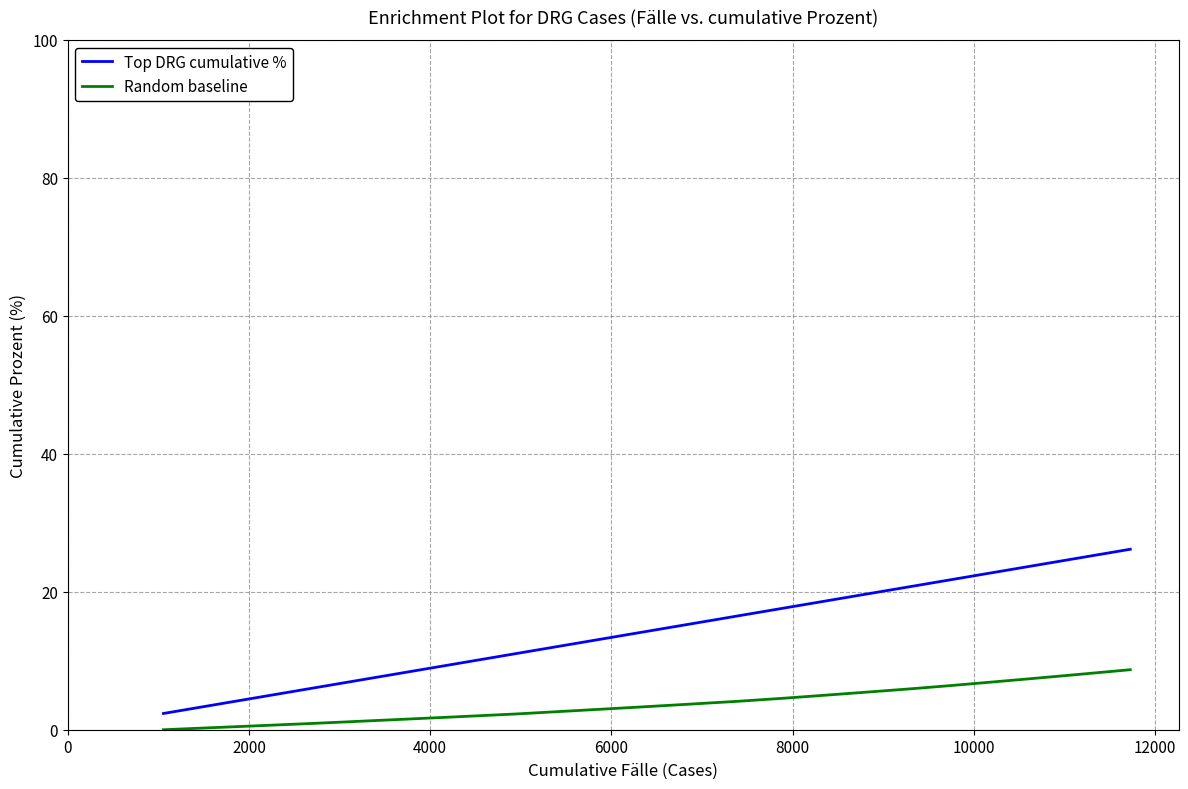

List the series in order of their peak value, highest first.

Top DRG cumulative %, Random baseline